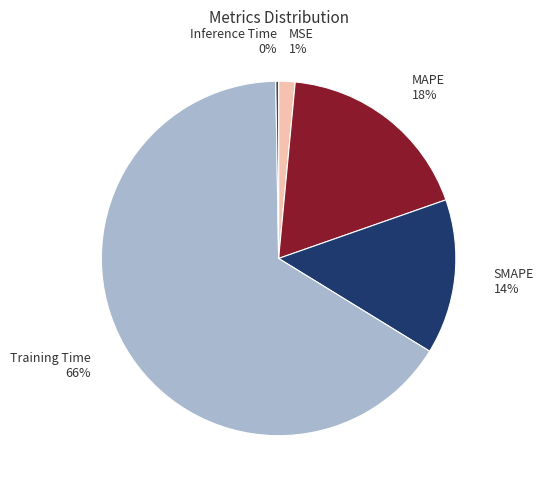

Is there any slice that represents more than half of the pie?

Yes